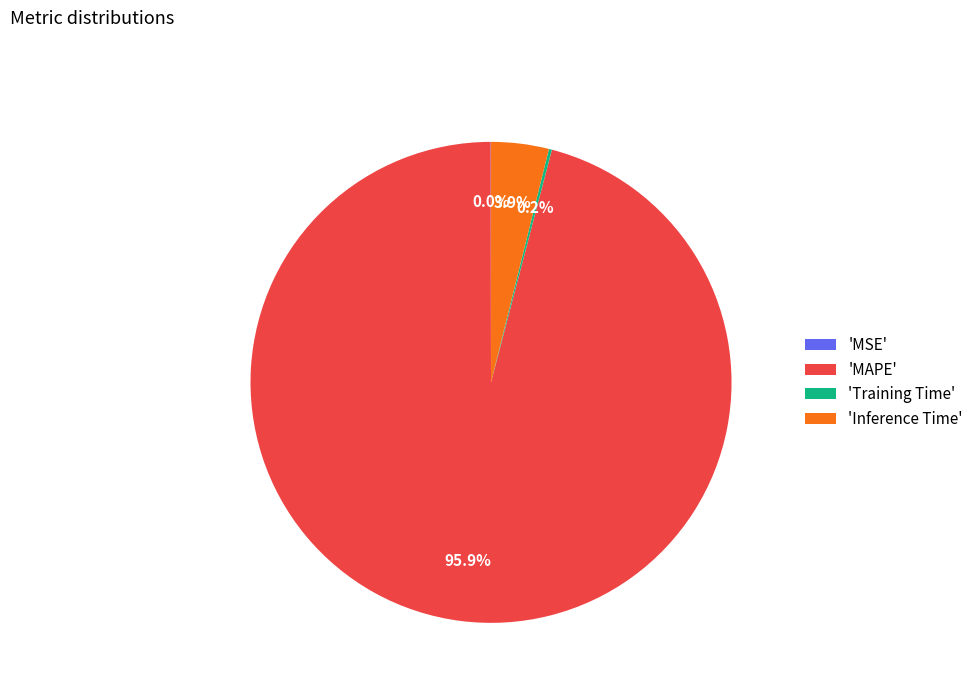

Does 'MAPE' account for over 50% of the chart?

Yes